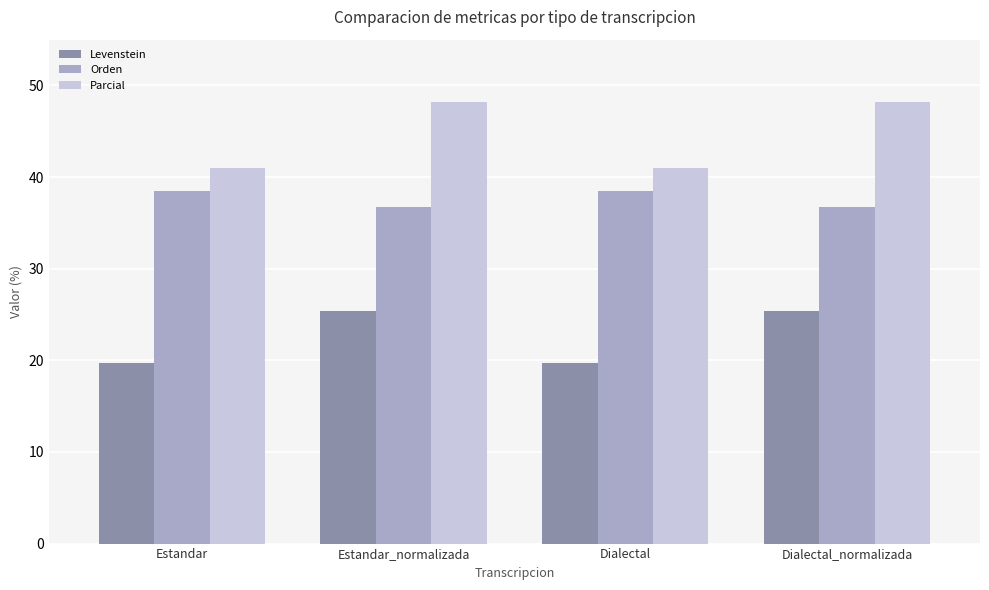

What is the highest value of the Orden series?

38.5